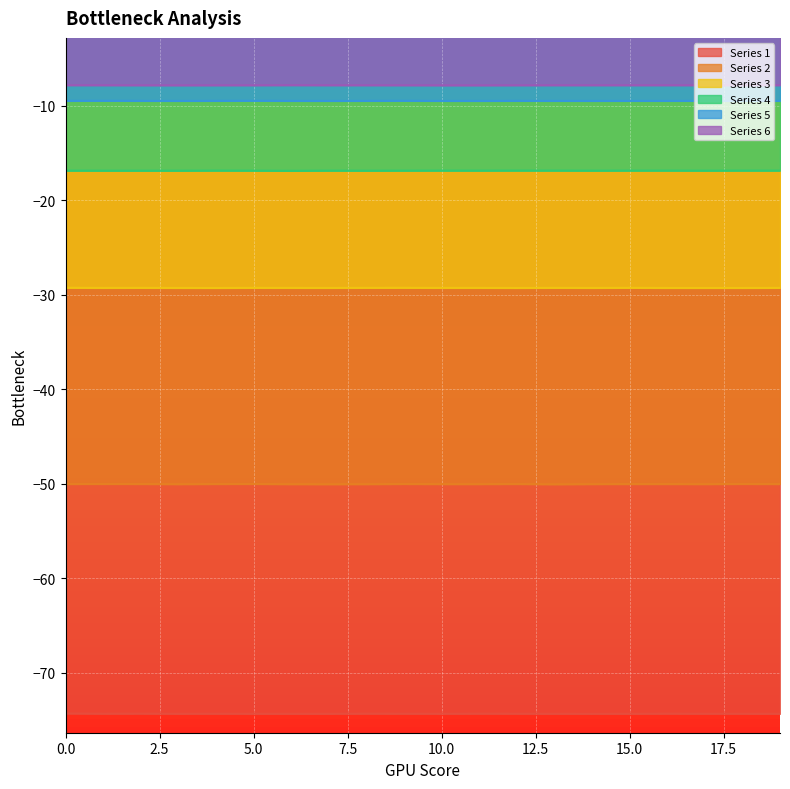

What is the greatest value displayed?

-7.8